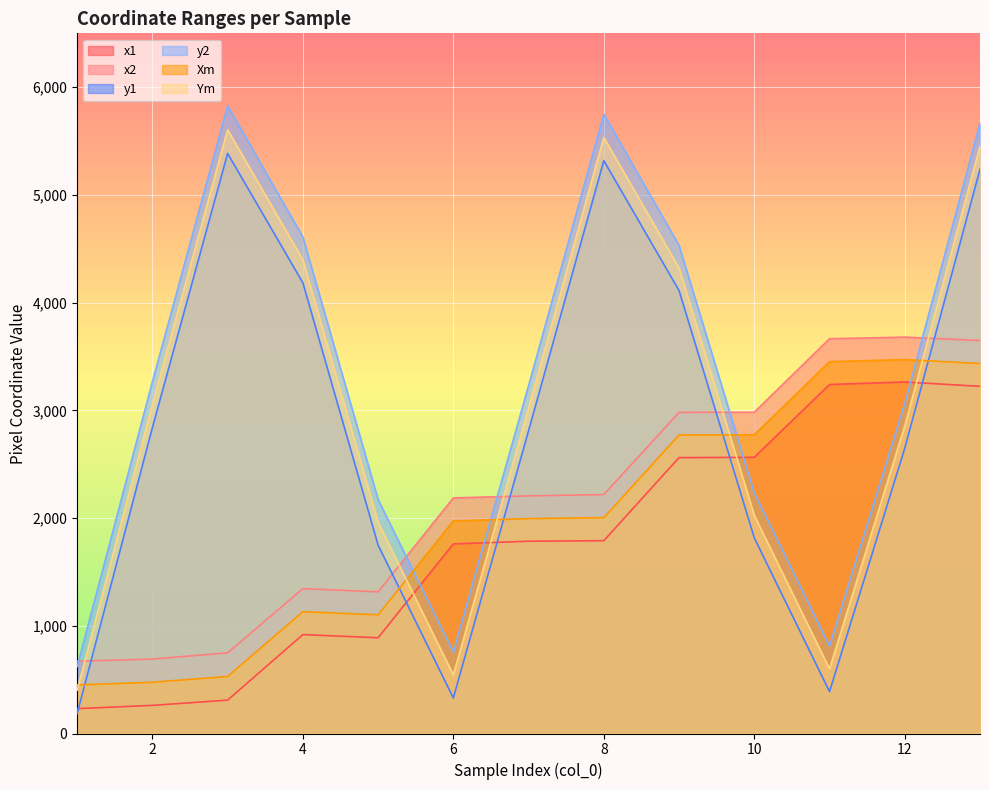

What is the spread (max minus min) of values at 13?

2442